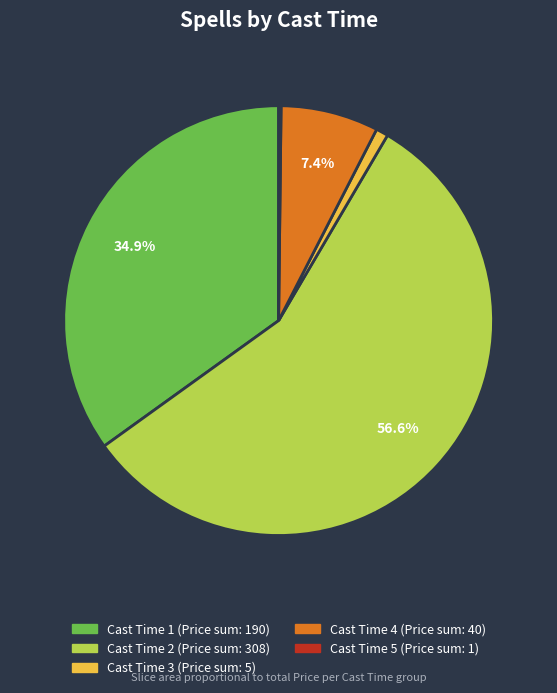

Is there any slice that represents more than half of the pie?

Yes